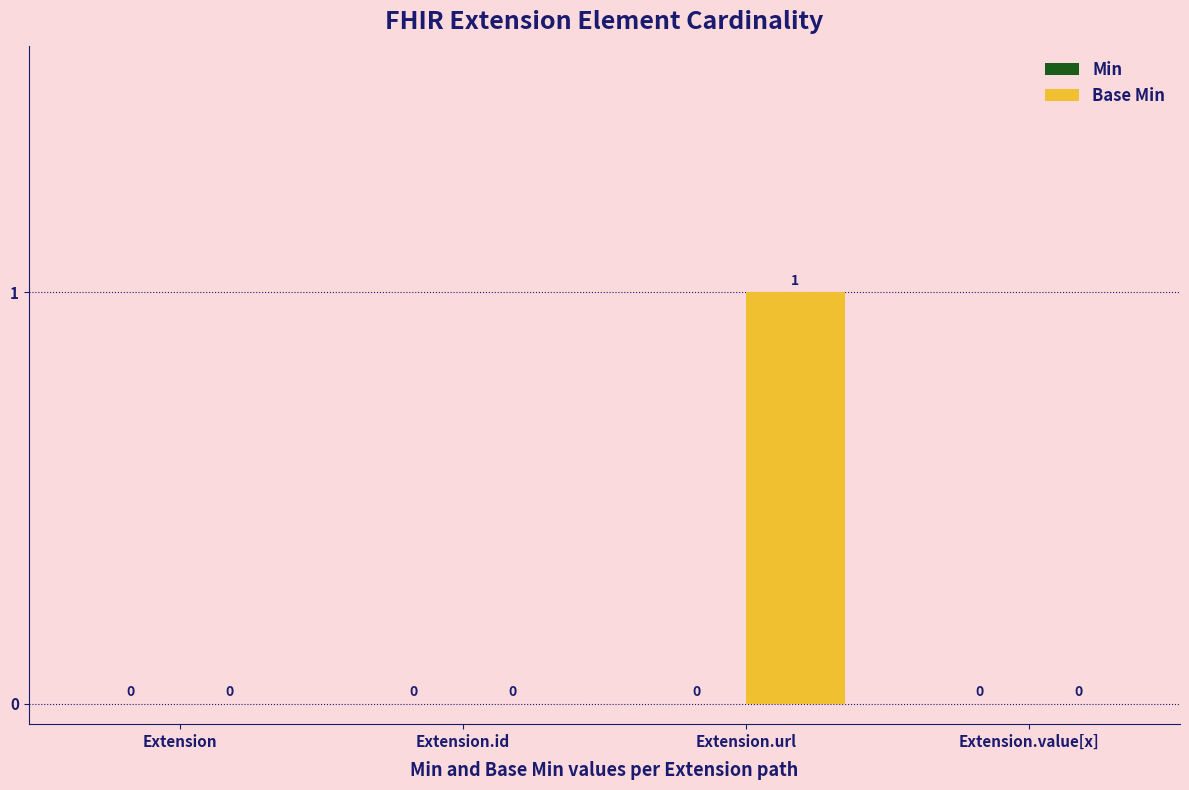

Which category has the highest value across all series?

Extension.url